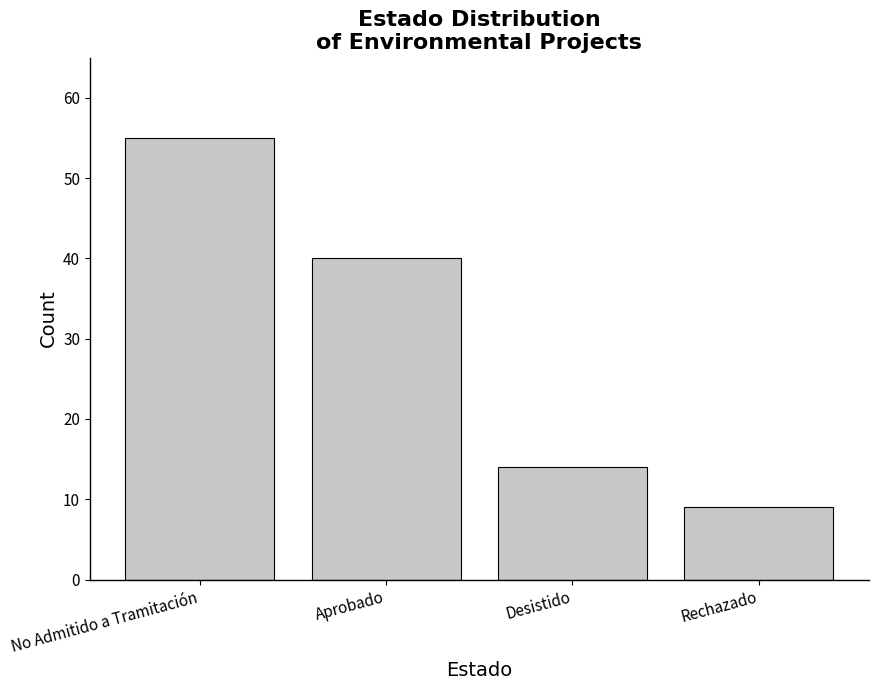

What is the difference between the maximum and minimum values?

46